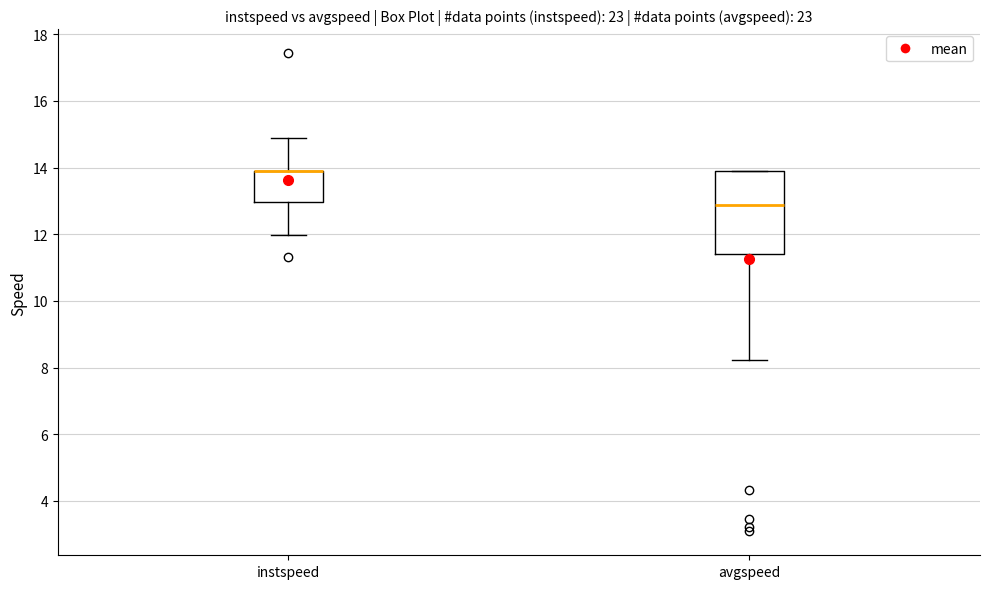

Reading left to right, read every box against the y-axis: the position of its median line, the range the box covers, and the ends of its whiskers. The values are not printed on the chart, so give them approximately, as read against the axis.

instspeed: median 13.8 (drawn on the box's upper edge), box 13.0 to 13.8, whiskers 12.0 to 14.8
avgspeed: median 12.8, box 11.4 to 13.8, whiskers 8.2 to 13.8